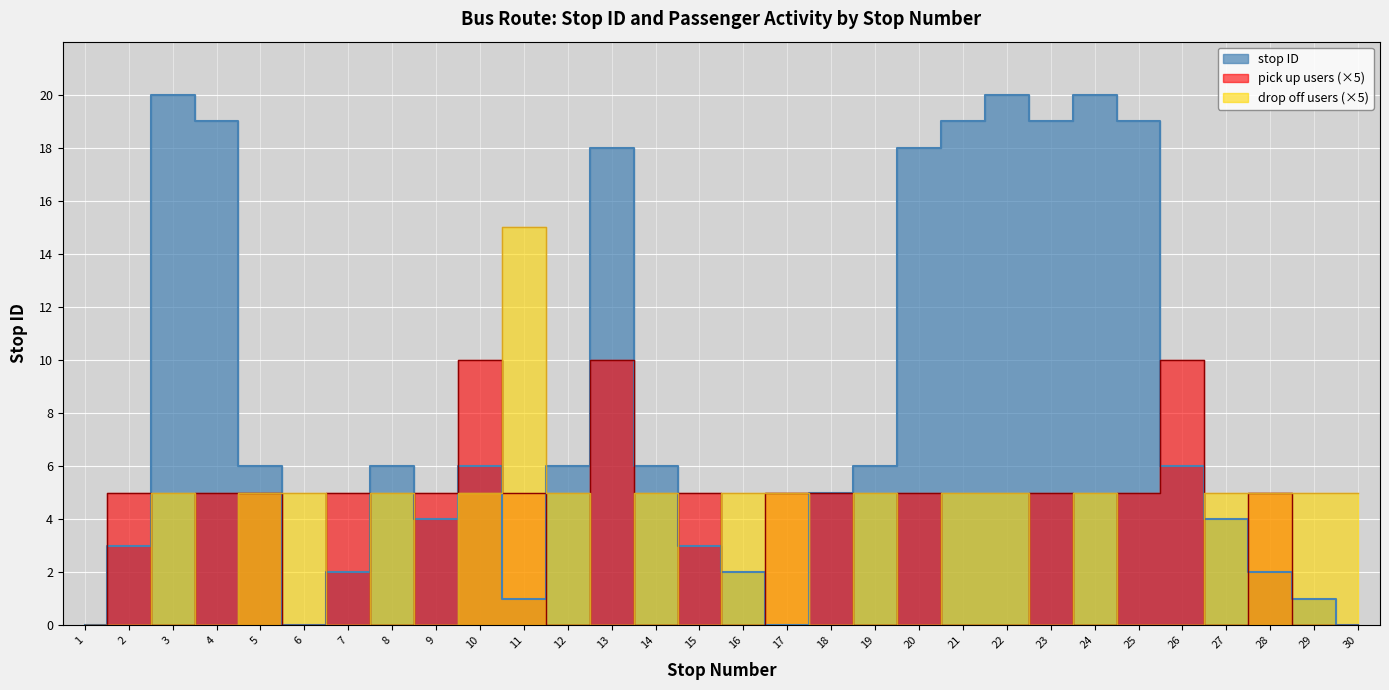

What is the change in value from 26 to 30?

-6